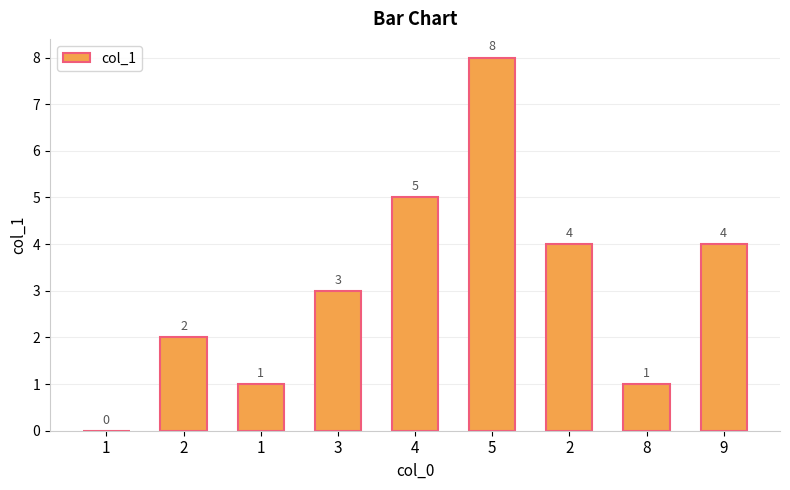

The value at 3 is 4. True or false?

False